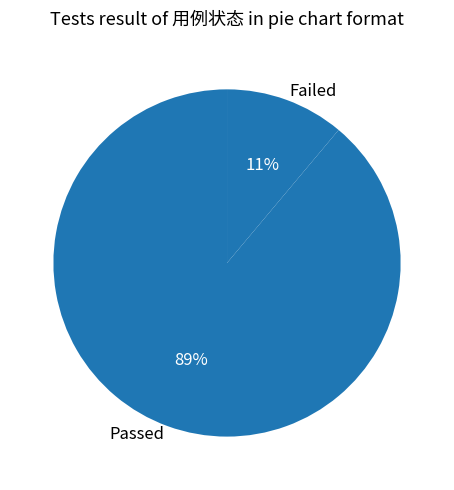

The Passed slice represents 89% of the pie. True or false?

True